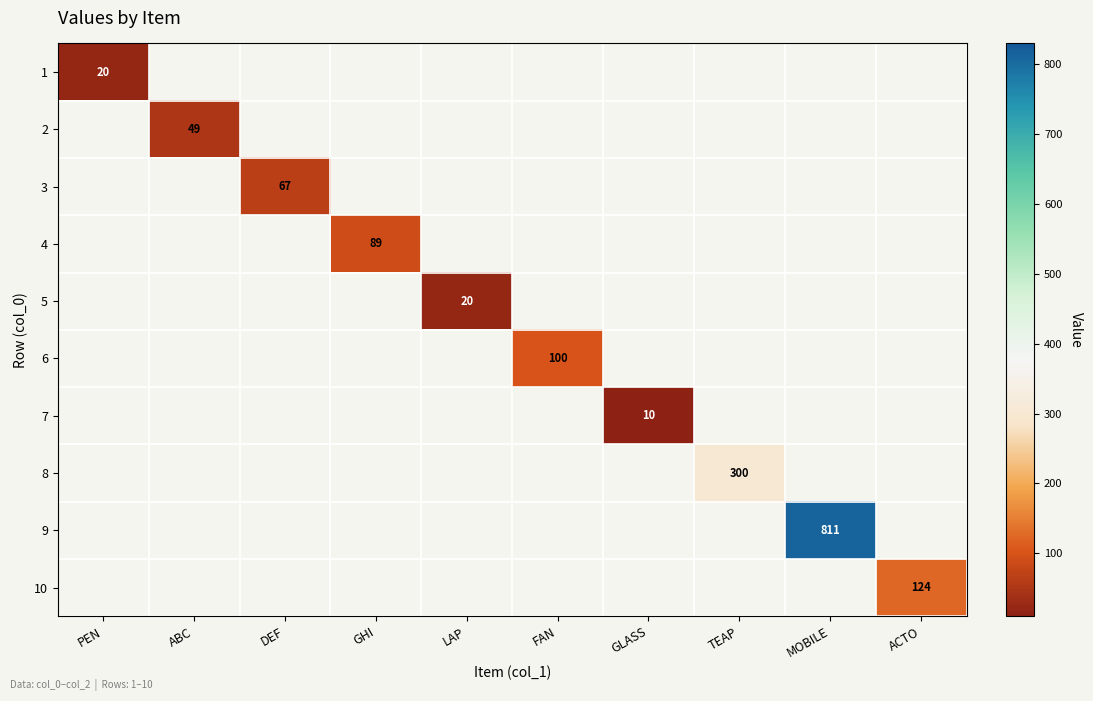

Is it true that 3 equals 67 at DEF?

True